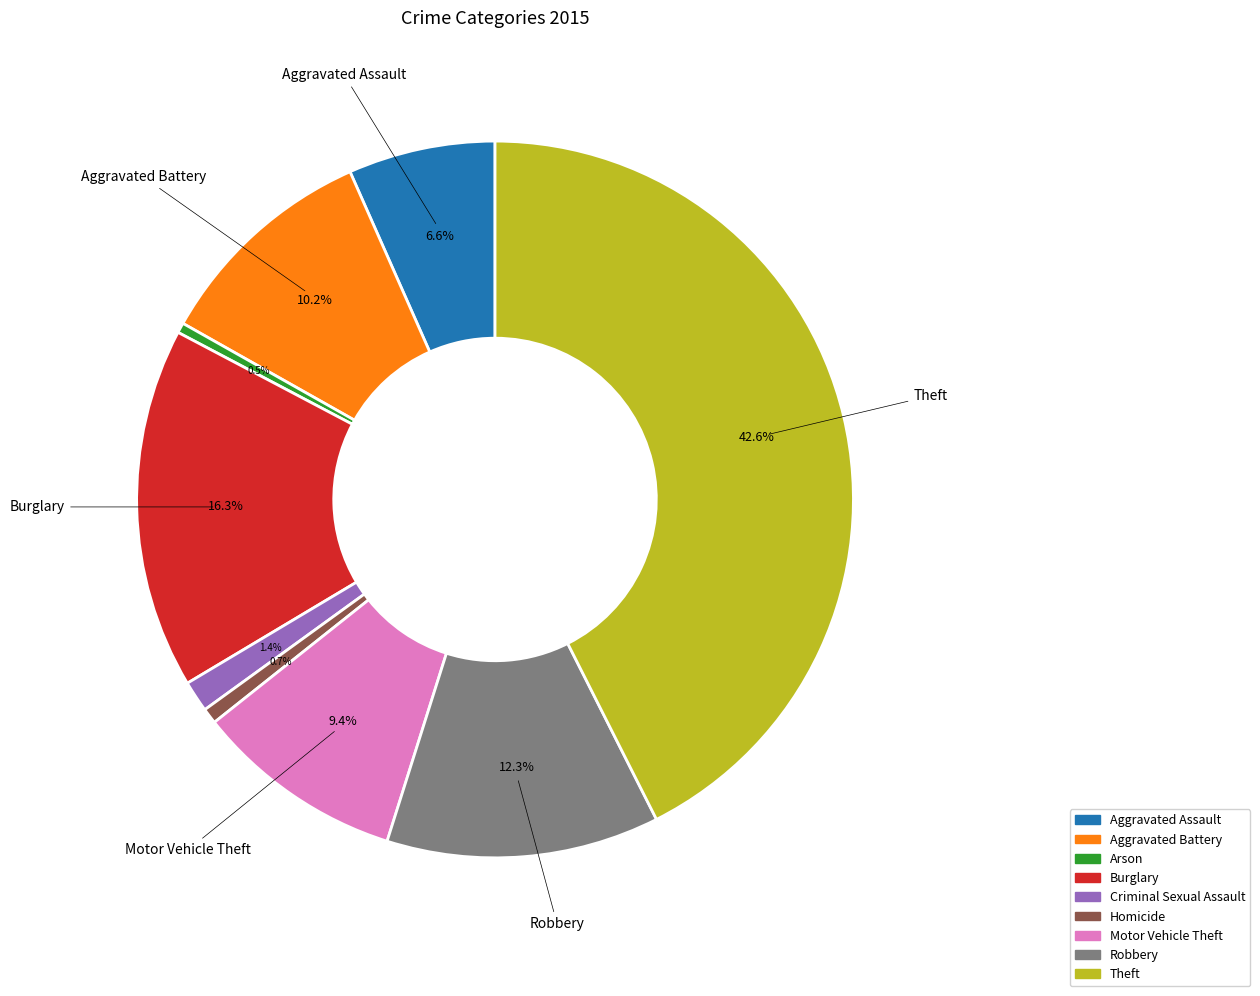

The Aggravated Assault slice represents 1% of the pie. True or false?

False